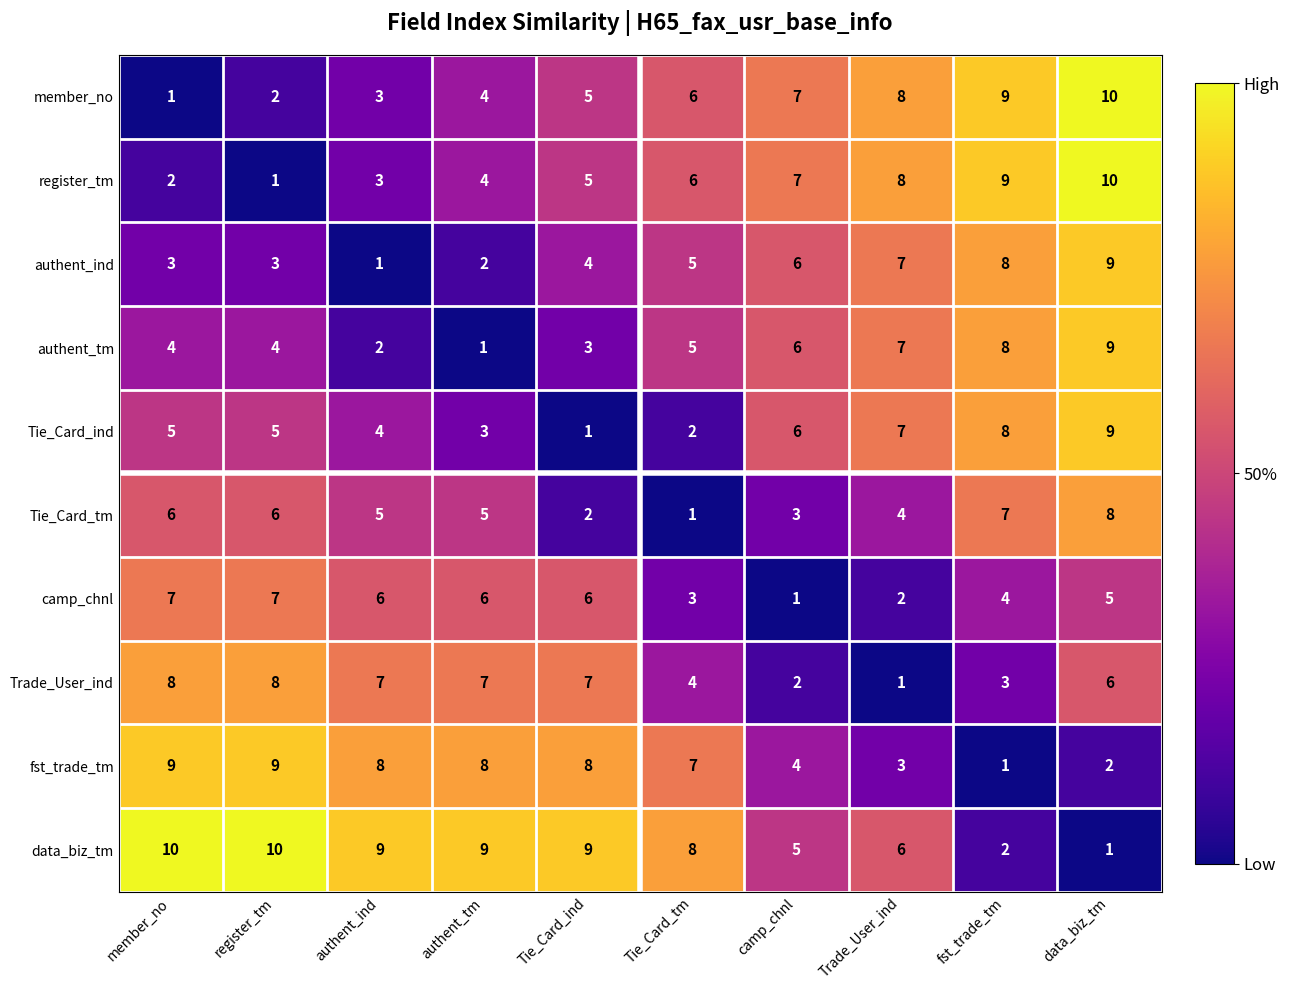

What is the difference between the highest and lowest values at data_biz_tm?

9